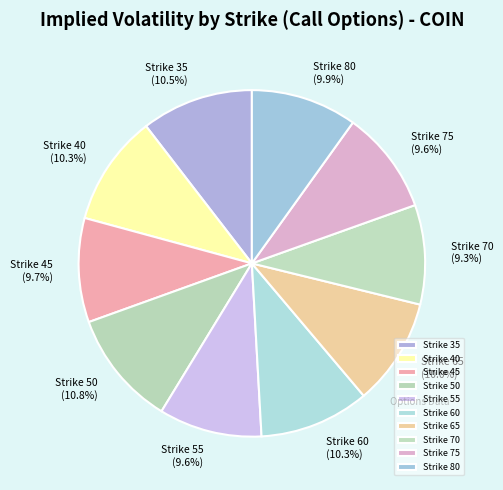

What is the ratio of the value at Strike 40 to the value at Strike 50?

1.0